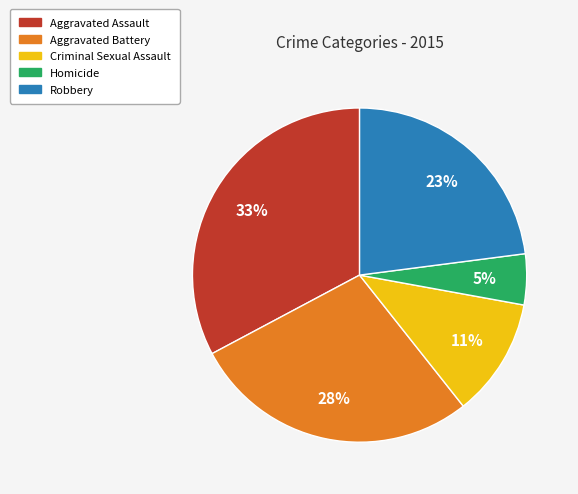

How many slices are in this pie chart?

5